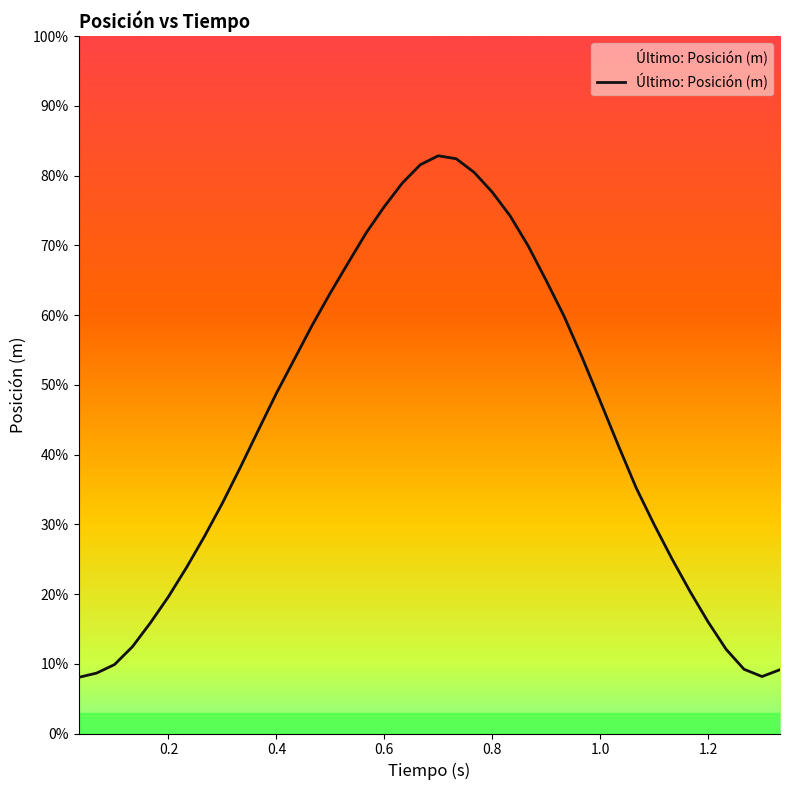

What is the average value?

0.4